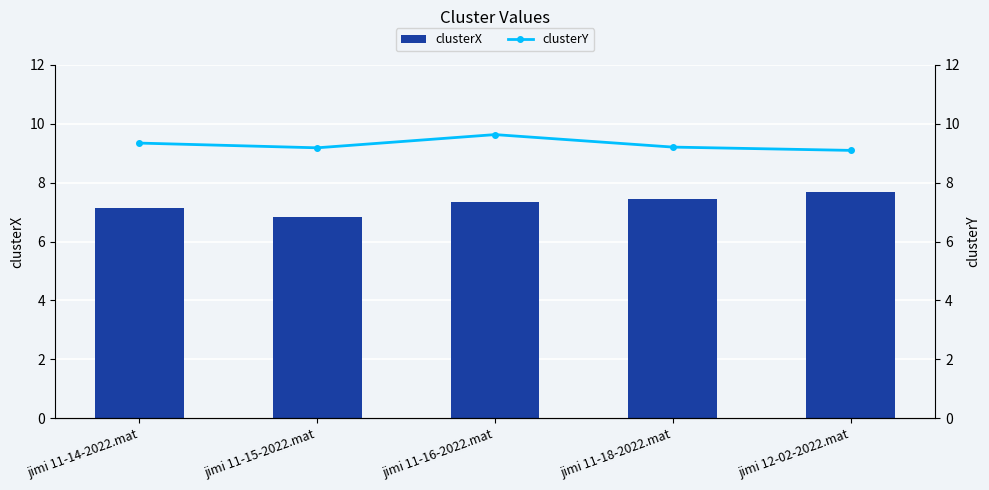

What value does the clusterX series have at jimi 11-16-2022.mat?

7.4